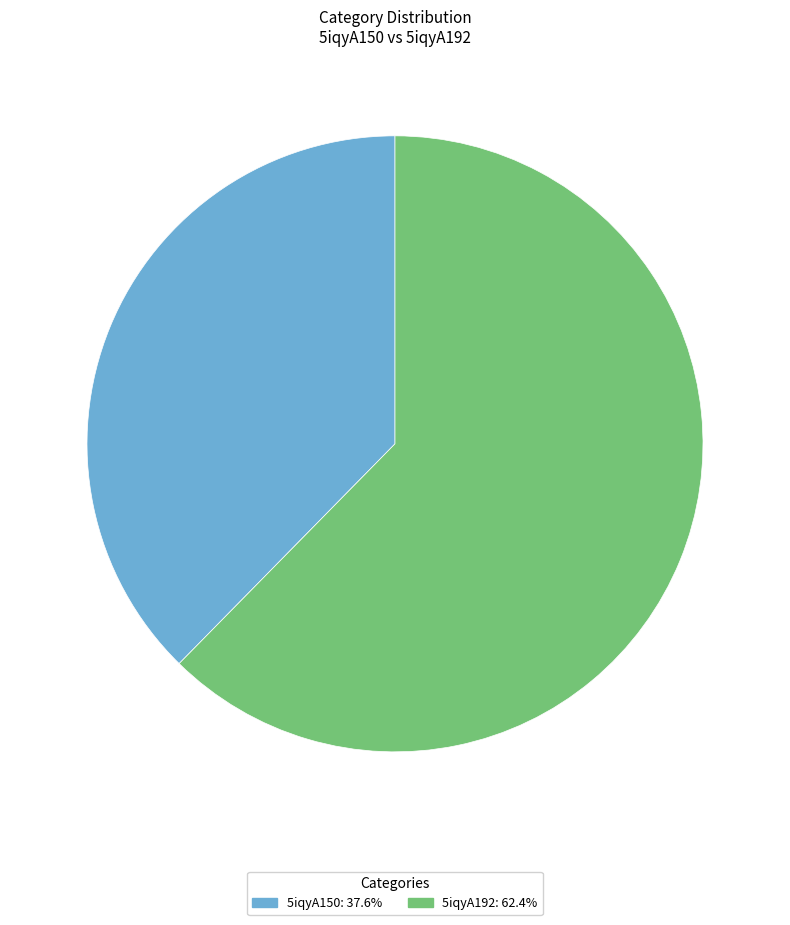

Is the sum of 5iqyA192: 62.4% and 5iqyA150: 37.6% greater than half?

Yes